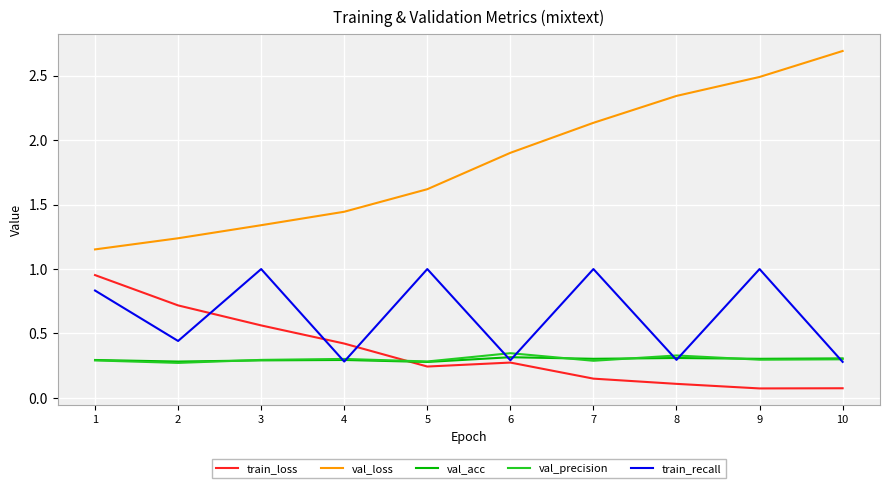

What is the difference between the highest and lowest values at 10?

2.6